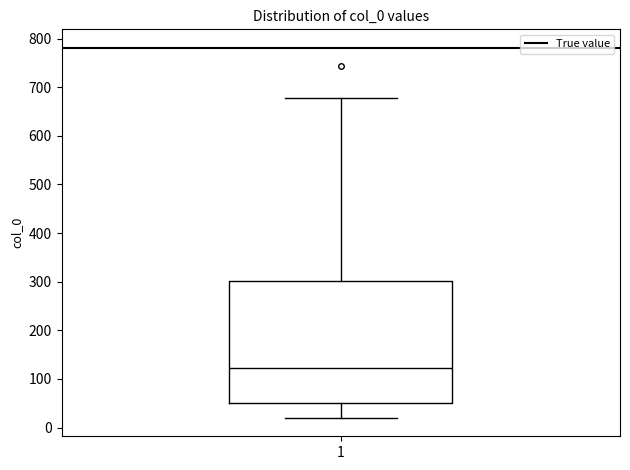

Transcribe this box plot: give where the median line is, the range the box spans, and where the two whiskers end, as read against the y-axis. The values are not printed on the chart, so give them approximately, as read against the axis.

median 120, box 50 to 300, whiskers 20 to 680